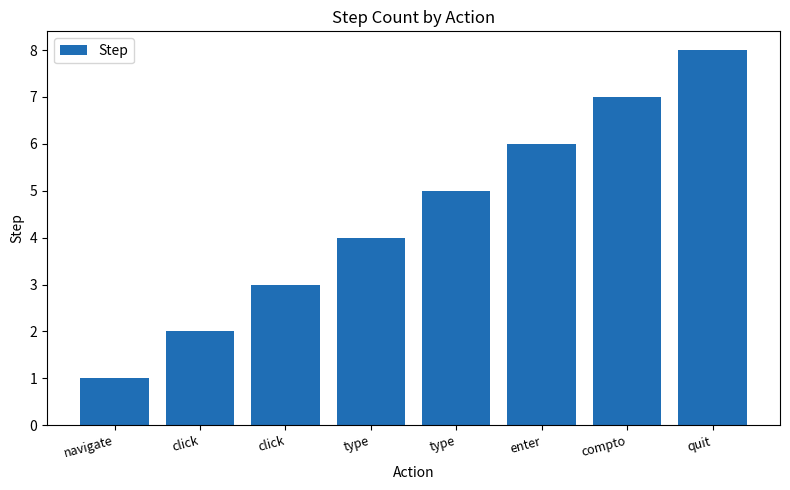

Count the number of data series in this chart.

1